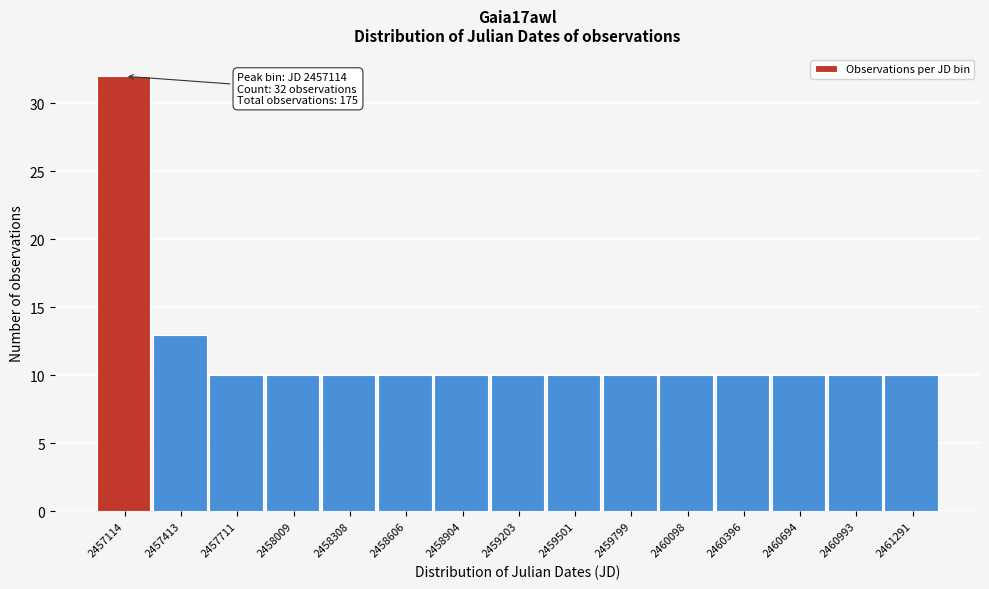

Over which range of the x-axis is the bar tallest?

2456950 to 2457250